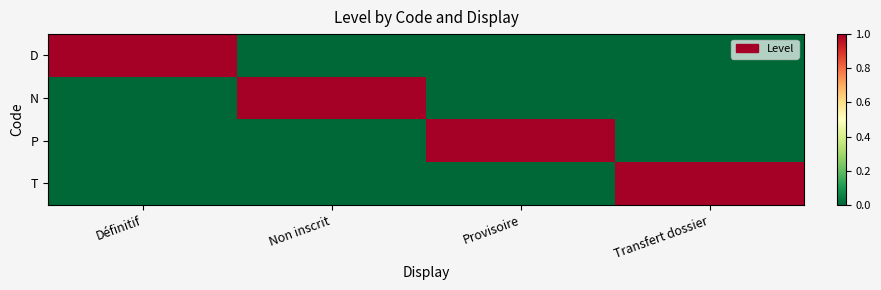

What is the difference between the highest and lowest values at Provisoire?

1